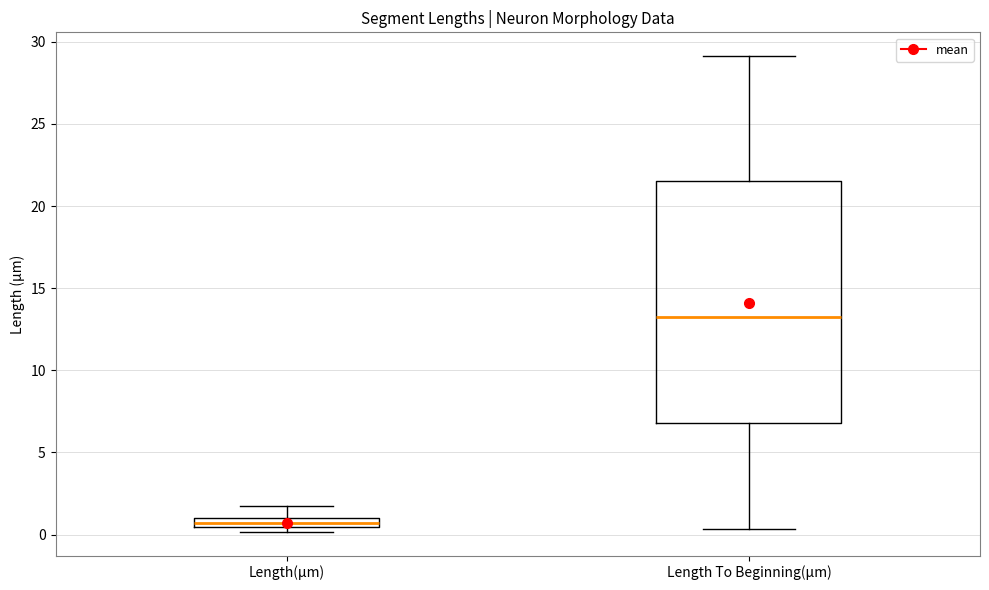

Where is the upper edge of the box for Length(µm) on the y-axis? The values are not printed on the chart, so give them approximately, as read against the axis.

1.0